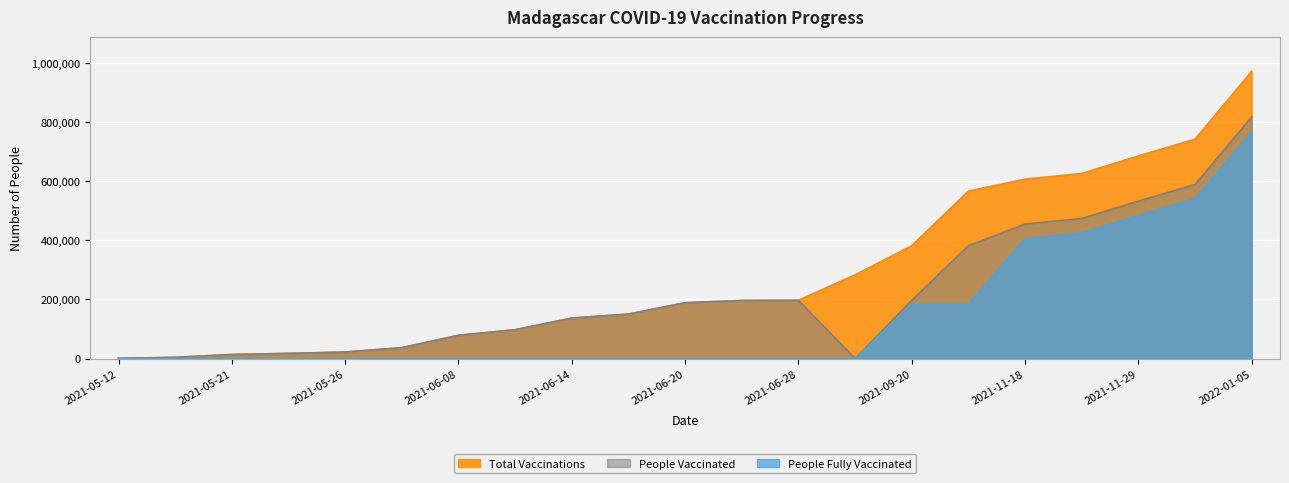

What is the maximum value for total_vaccinations?

971426